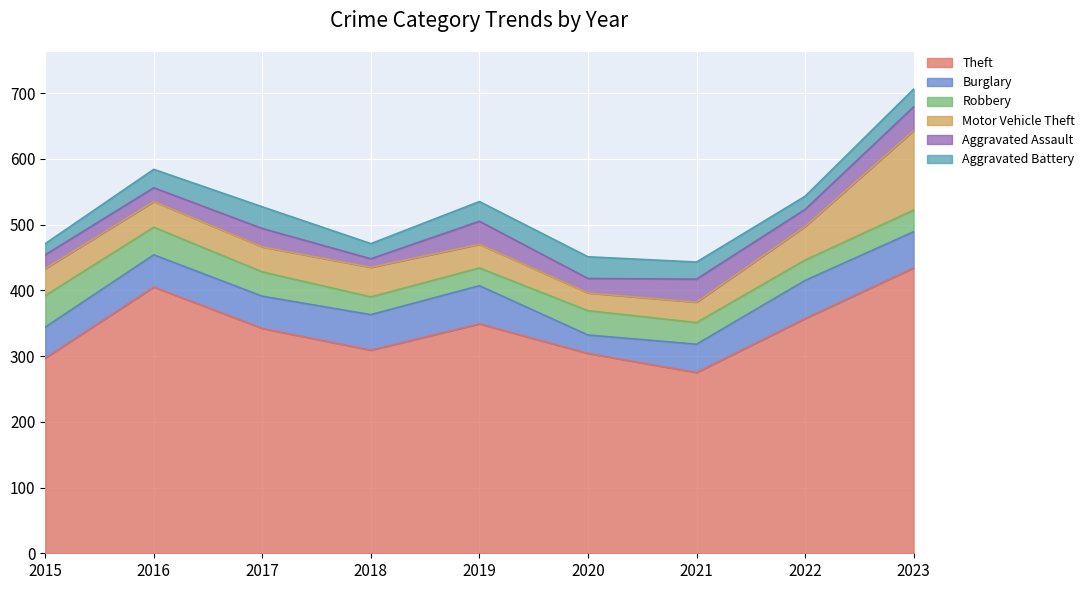

Is it true that Aggravated Battery equals 26 at 2021?

True